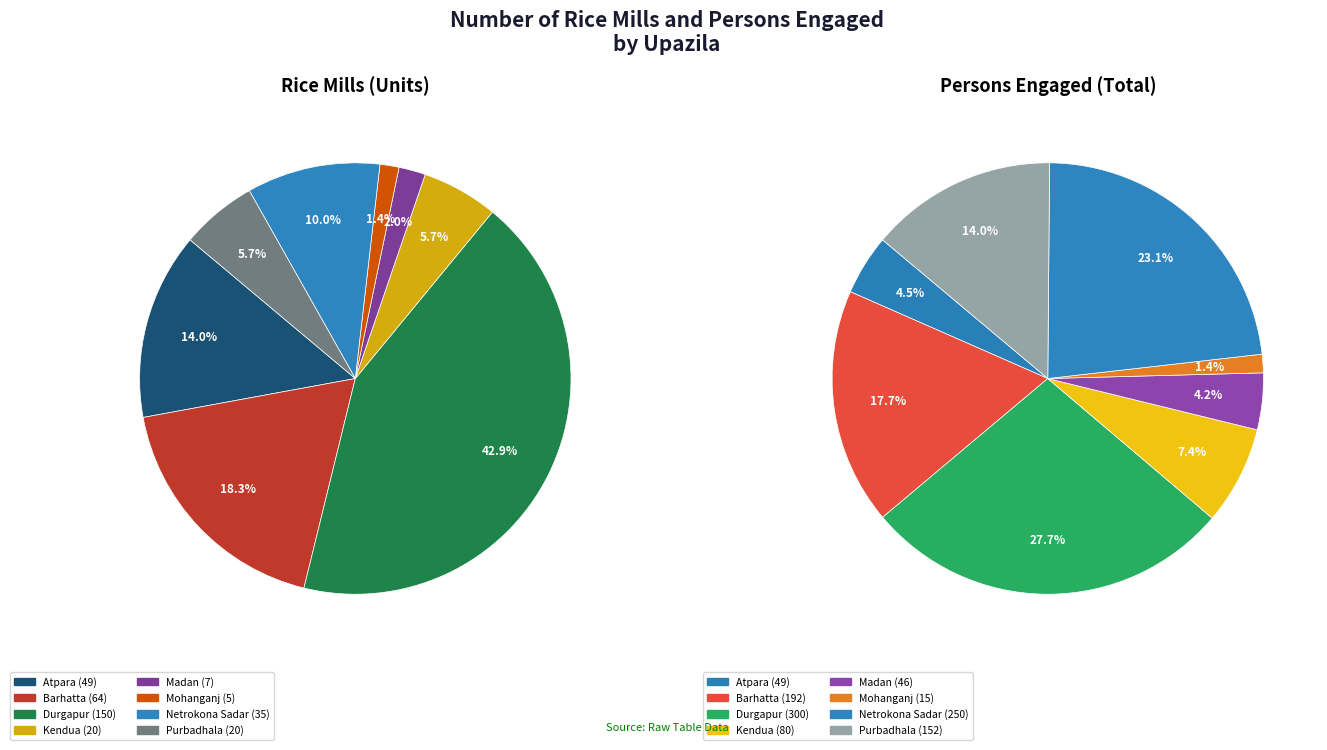

Which slice is the largest?

Durgapur